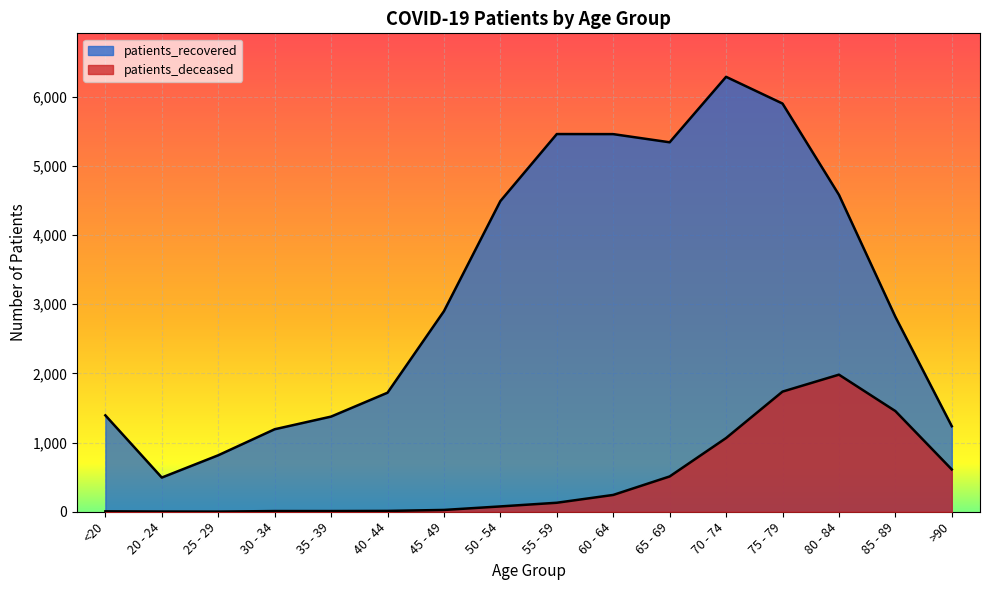

What is the total value across all series at 35 - 39?

1385